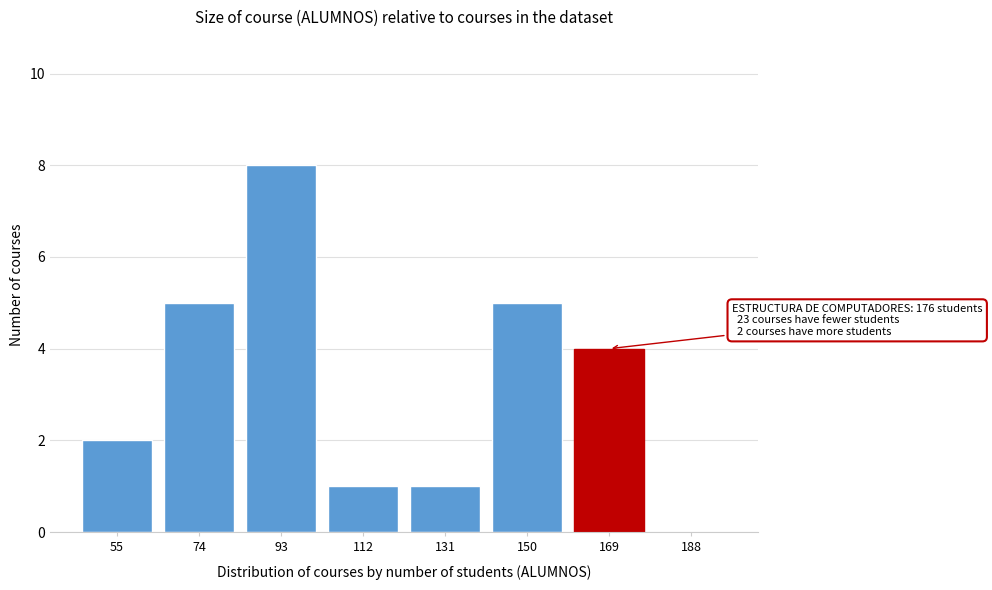

Reading right to left, what are all the values shown in this chart?

188=0	169=4	150=5	131=1	112=1	93=8	74=5	55=2